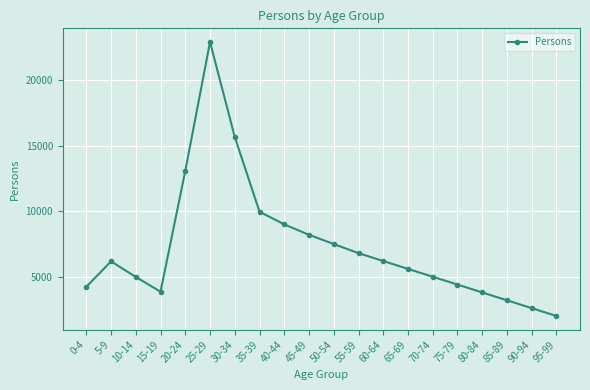

What is the sum of the values at 85-89 and 30-34?

18878.8